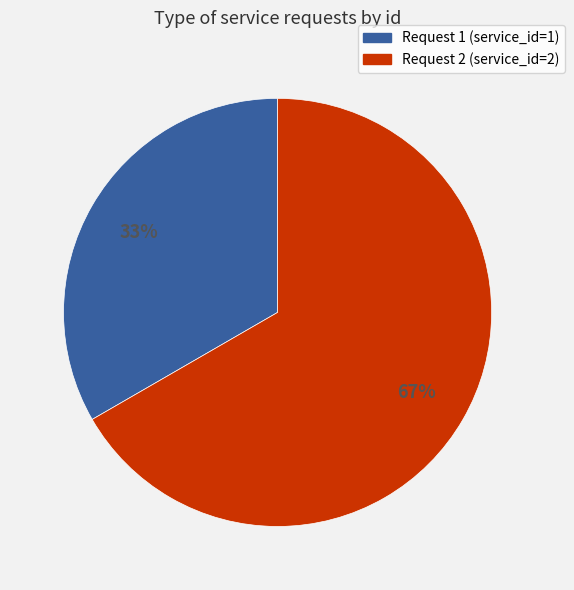

Does any single category account for the majority?

Yes